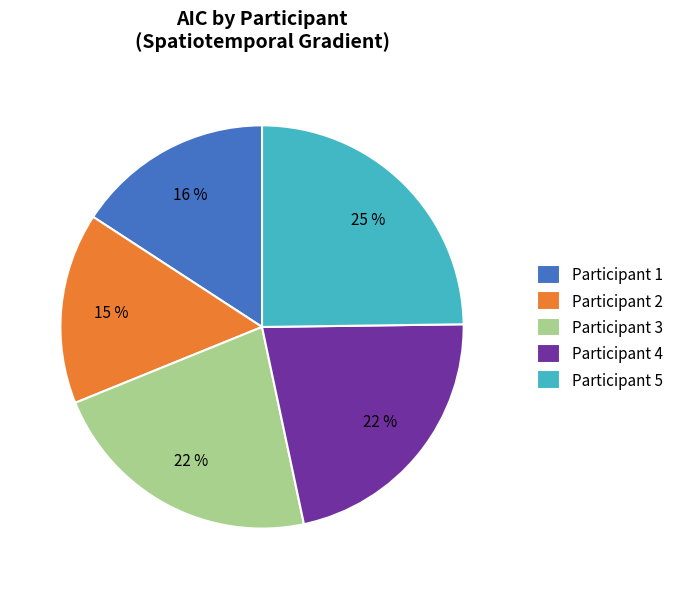

How many slices are in this pie chart?

5